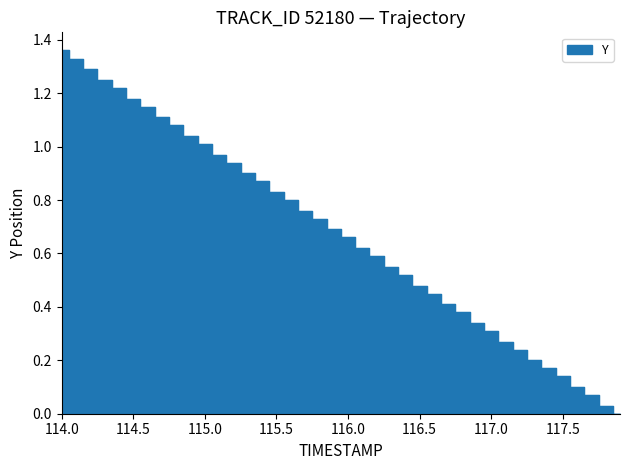

Does the chart have visible grid lines?

No